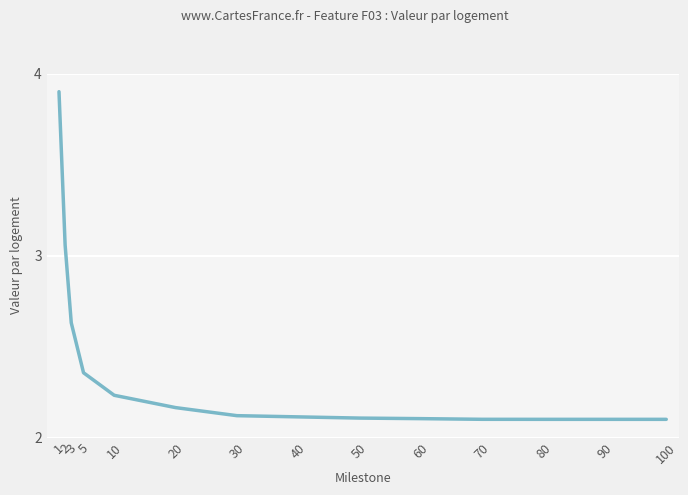

The value at 40 is 3.6. True or false?

False